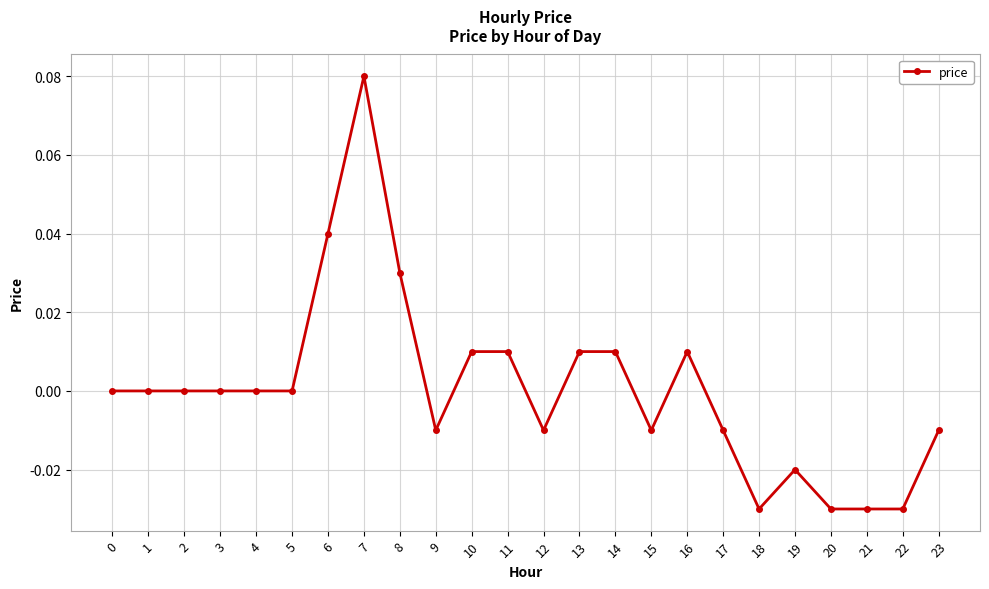

The value at 3 is 0.0. True or false?

True